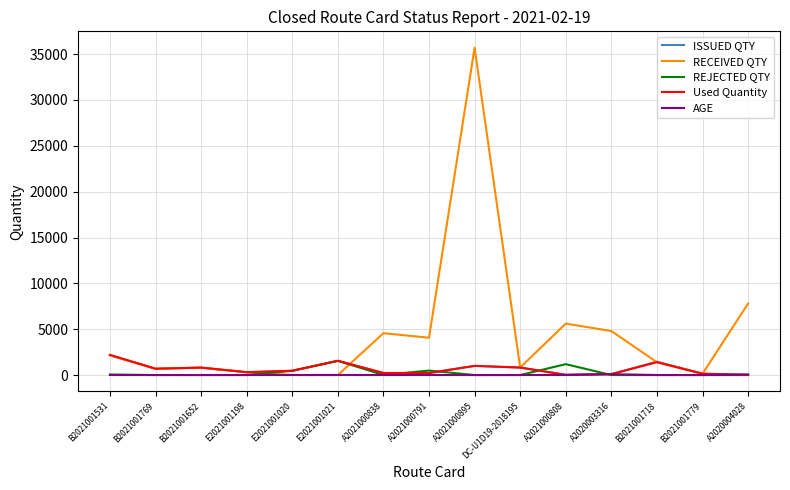

Which series has the widest spread of values?

RECEIVED QTY